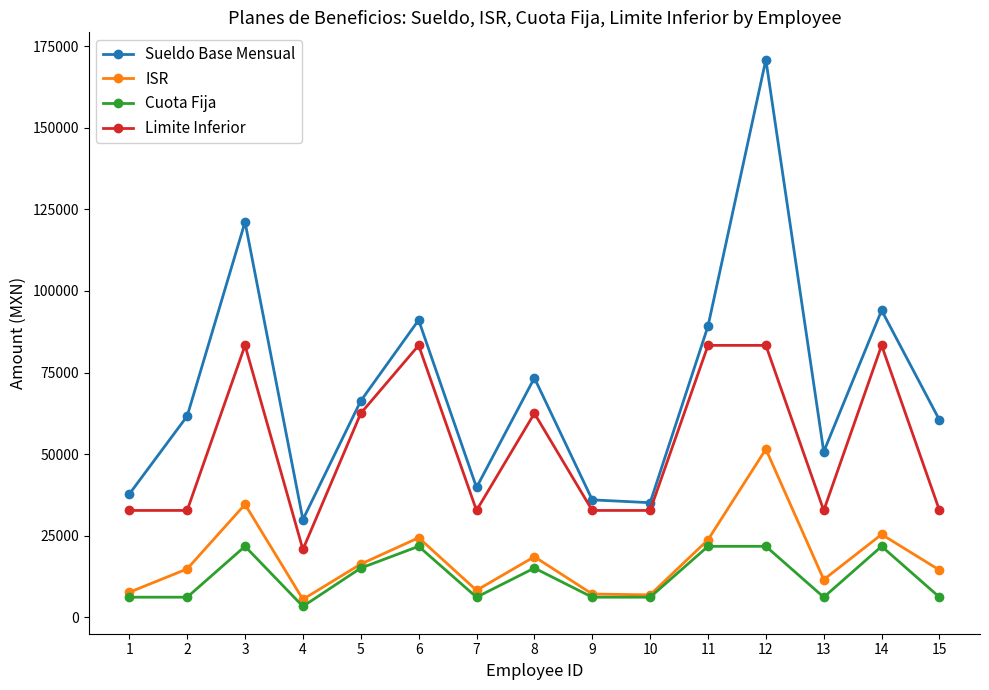

What is the maximum value for Limite Inferior?

83333.3